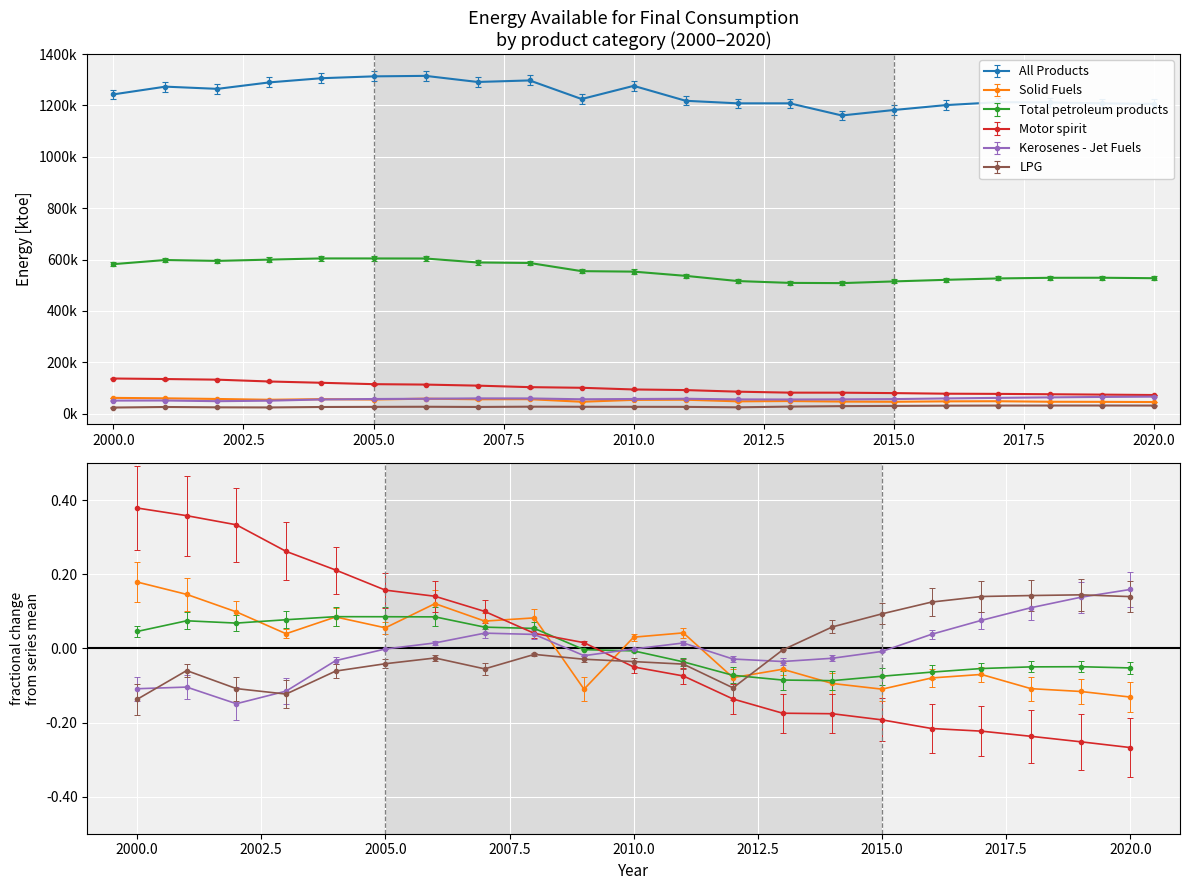

How many negative values does the Kerosenes - Jet Fuels series have?

12